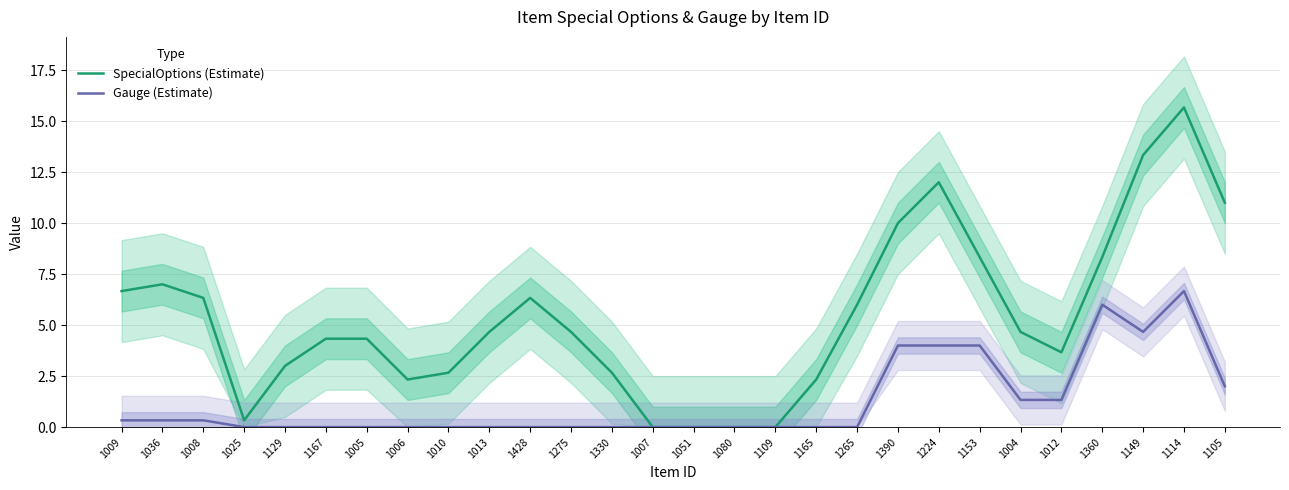

Reading right to left, transcribe all the data shown in this chart.

SpecialOptions (Estimate): 11.0	15.7	13.3	8.3	3.7	4.7	8.3	12.0	10.0	6.0	2.3	0.0	0.0	0.0	0.0	2.7	4.7	6.3	4.7	2.7	2.3	4.3	4.3	3.0	0.3	6.3	7.0	6.7
Gauge (Estimate): 2.0	6.7	4.7	6.0	1.3	1.3	4.0	4.0	4.0	0.0	0.0	0.0	0.0	0.0	0.0	0.0	0.0	0.0	0.0	0.0	0.0	0.0	0.0	0.0	0.0	0.3	0.3	0.3